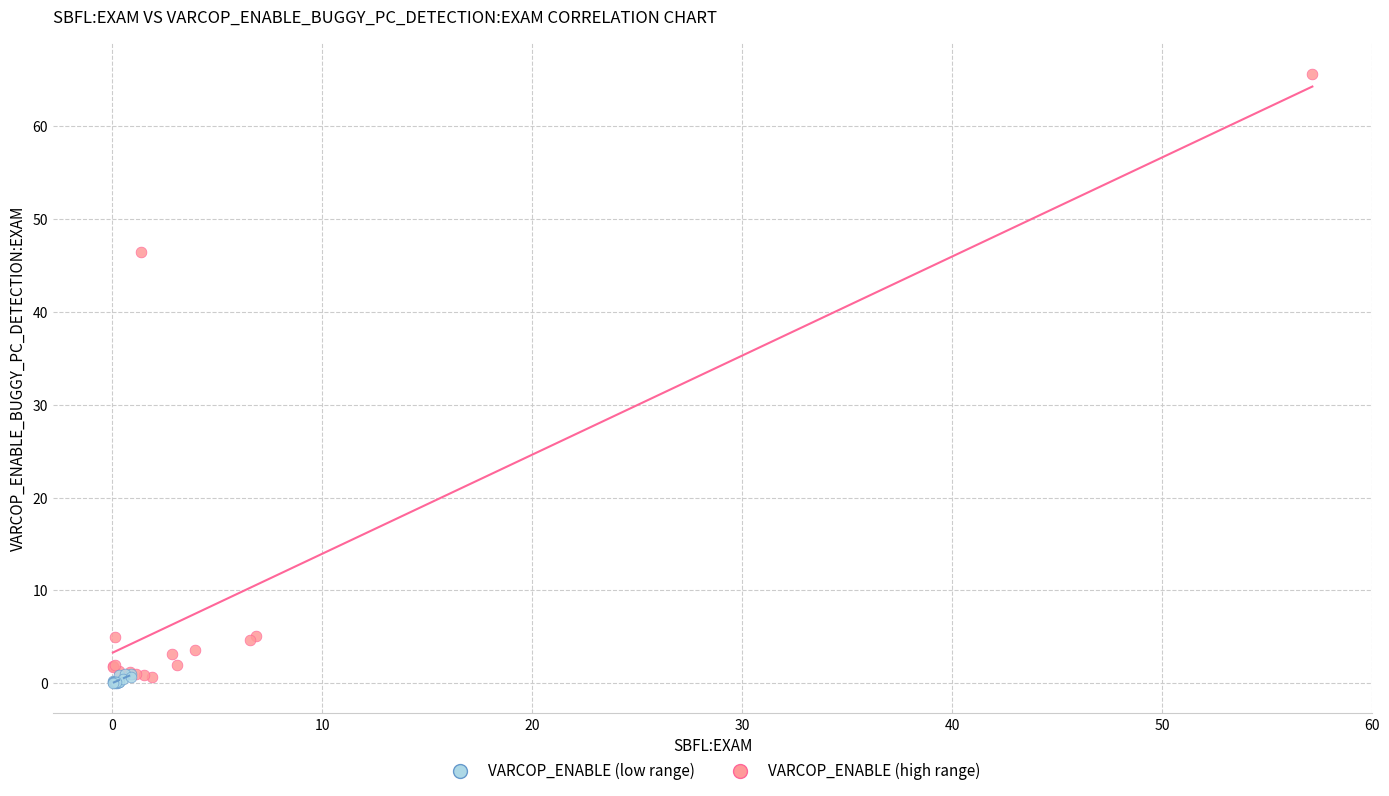

Which series reaches the maximum Y coordinate?

VARCOP_ENABLE (high range)